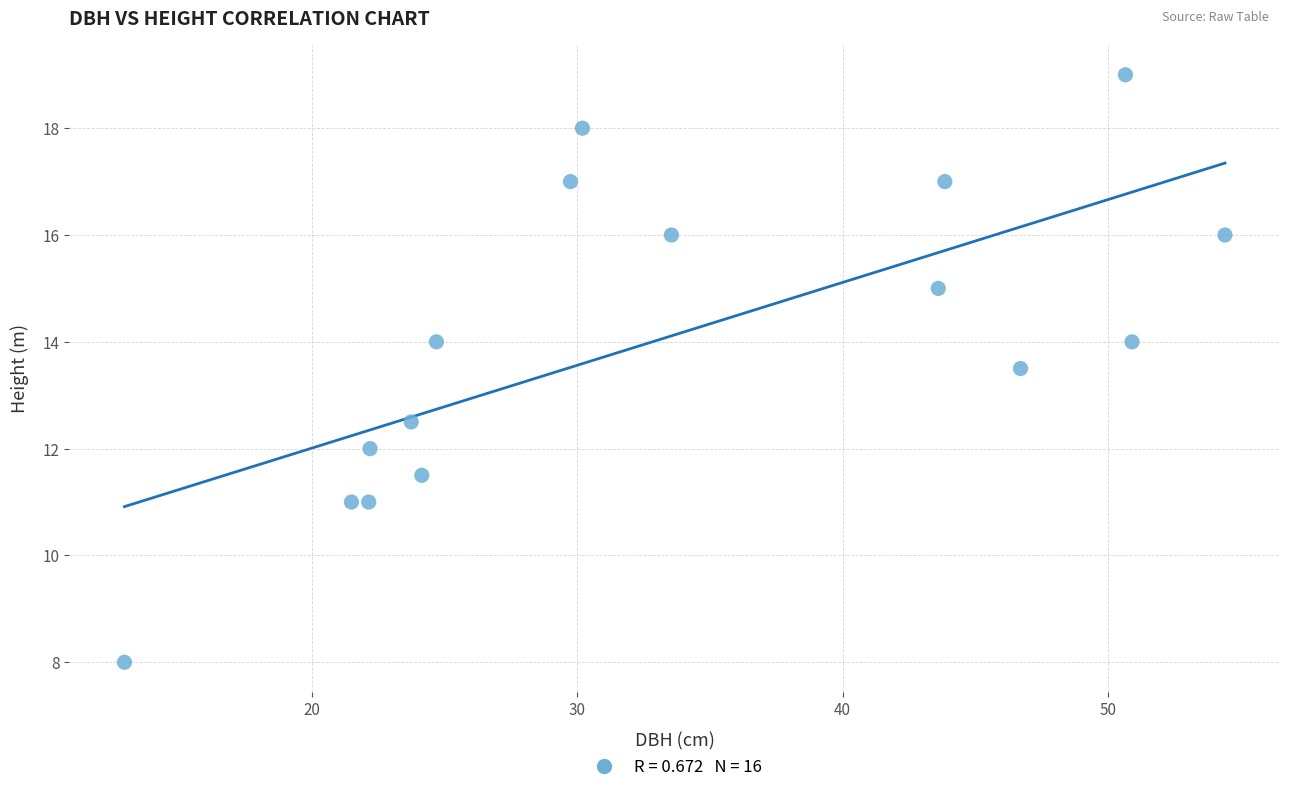

What is the range of Y values (max minus min)?

11.0